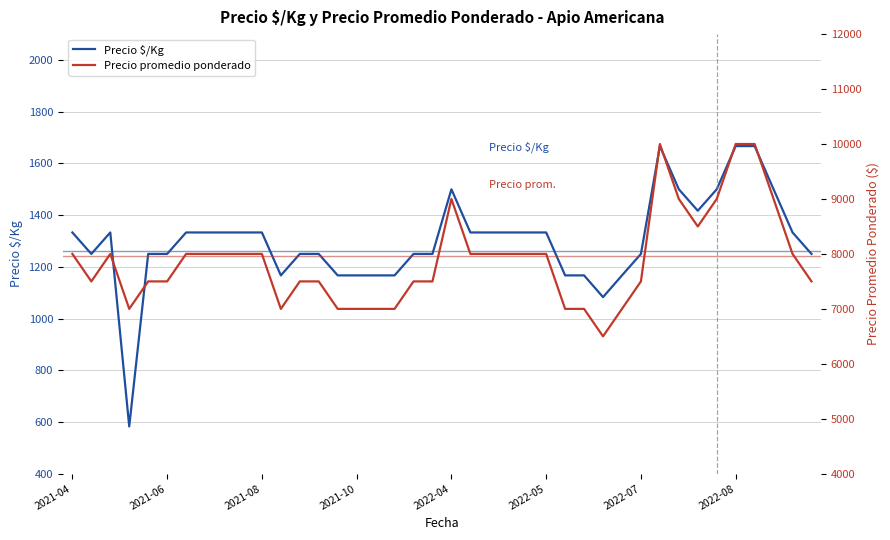

What is the lowest value of the Precio $/Kg series?

583